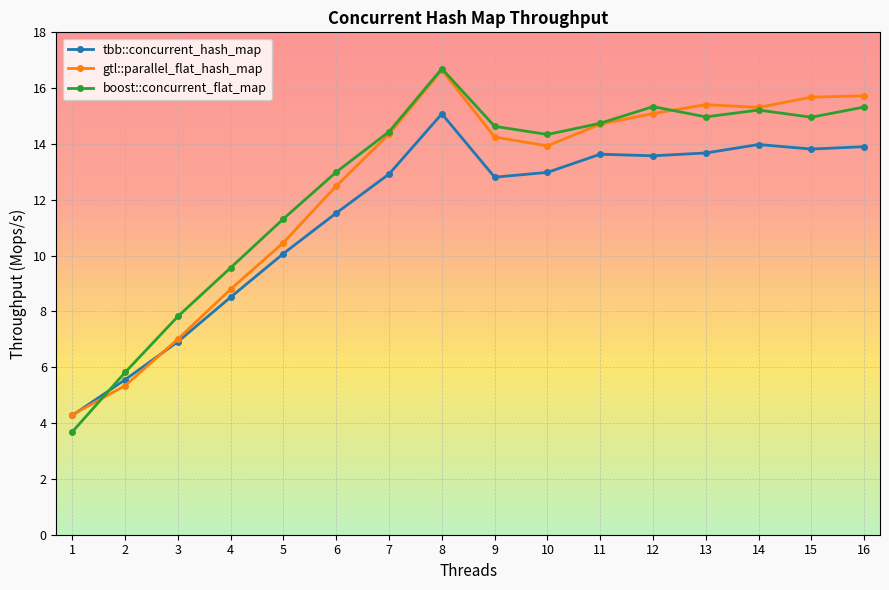

What is the maximum value shown in the chart?

16.7